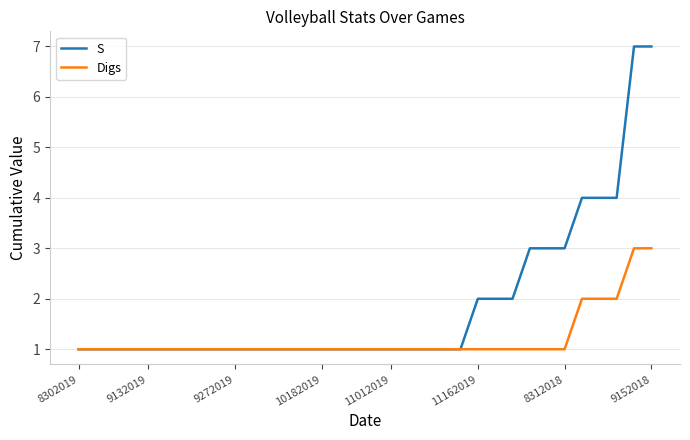

How many distinct data groups are displayed?

2